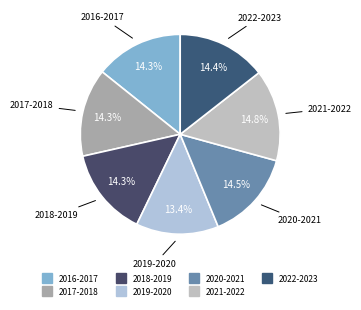

What is the smallest slice in the pie chart?

2019-2020